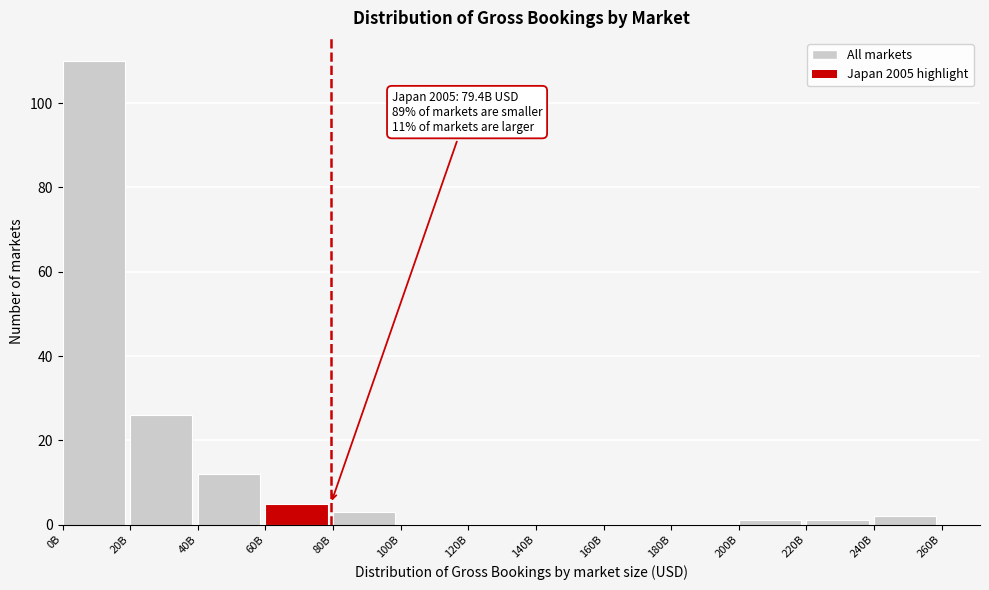

Reading left to right, extract all data points from this chart.

0B=110	20B=26	40B=12	60B=5	80B=3	100B=0	120B=0	140B=0	160B=0	180B=0	200B=1	220B=1	240B=2